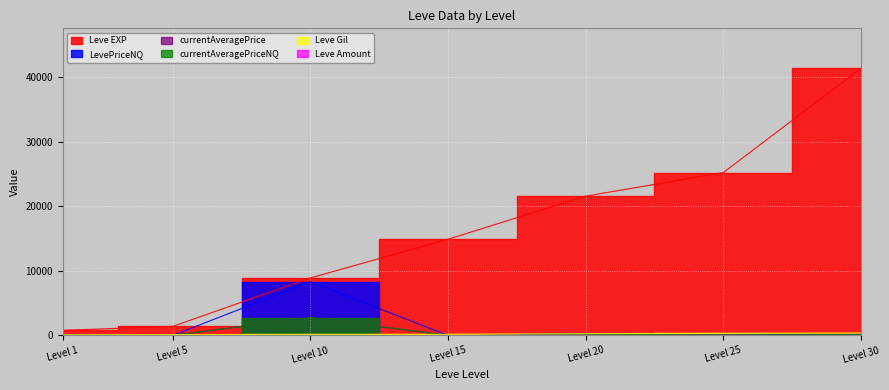

The value of Leve Amount at Level 5 is 1. True or false?

False